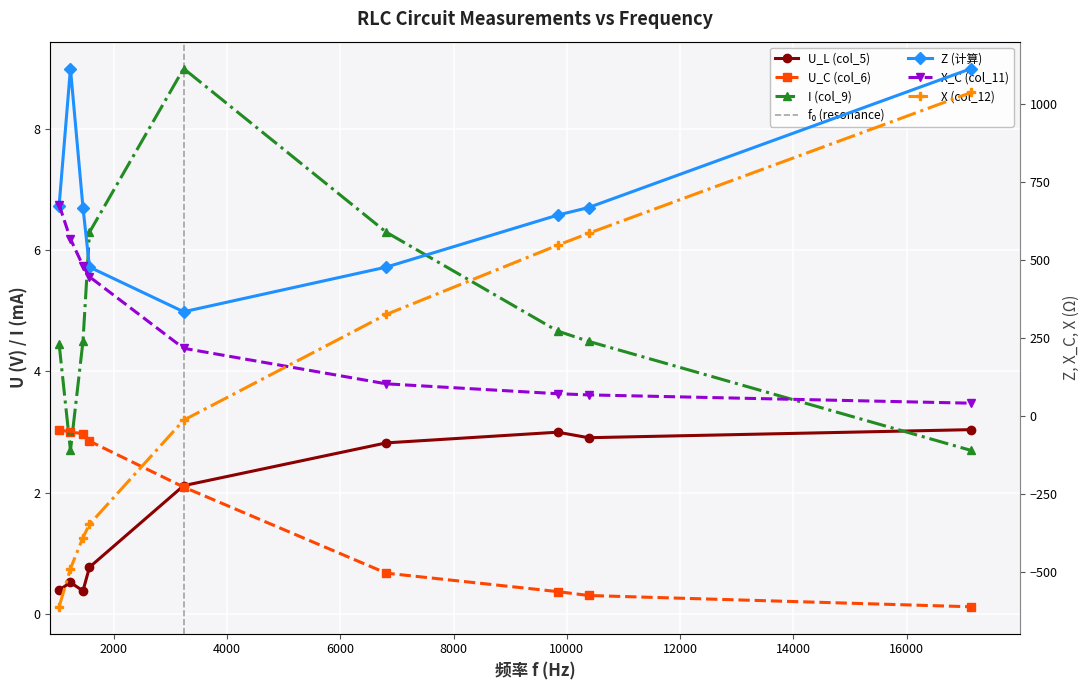

Rank the series by their maximum value, from lowest to highest.

U_L (col_5), U_C (col_6), I (col_9), X_C (col_11), X (col_12), Z (计算)